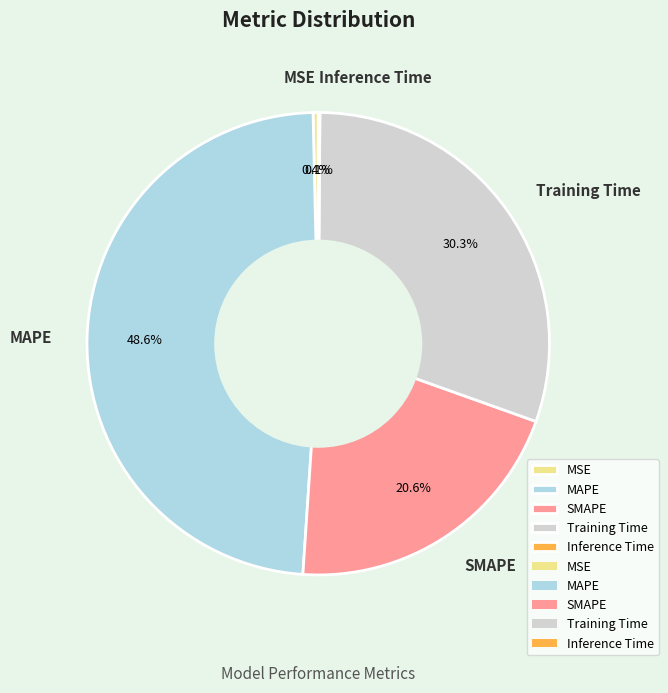

Which slice is the largest?

MAPE